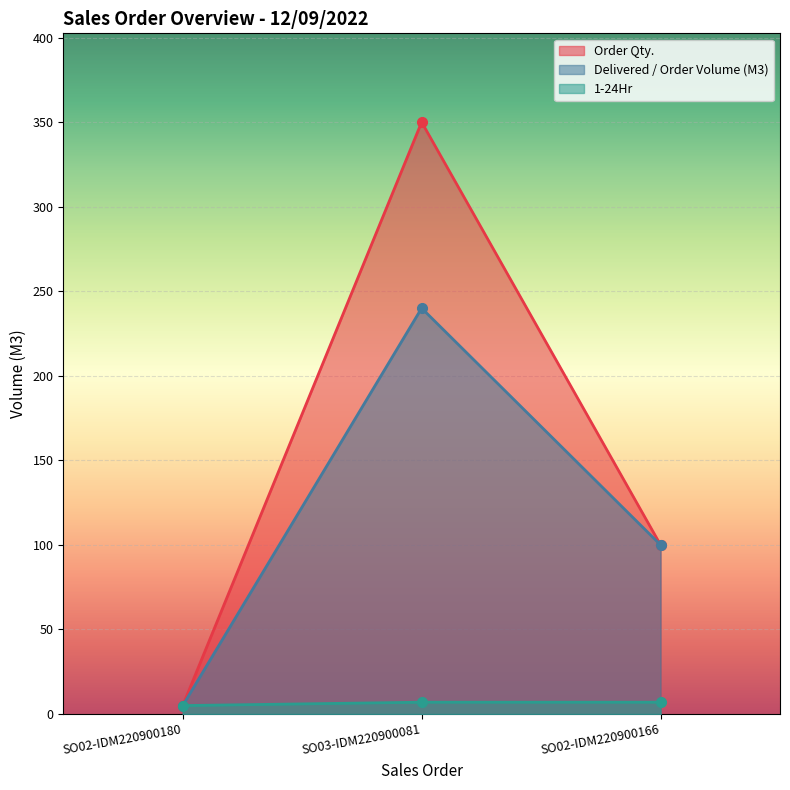

Reading left to right, extract all data points from this chart.

Order Qty.: SO02-IDM220900180=5	SO03-IDM220900081=350	SO02-IDM220900166=100
Delivered / Order Volume (M3): SO02-IDM220900180=5	SO03-IDM220900081=240	SO02-IDM220900166=100
1-24Hr: SO02-IDM220900180=5	SO03-IDM220900081=7	SO02-IDM220900166=7